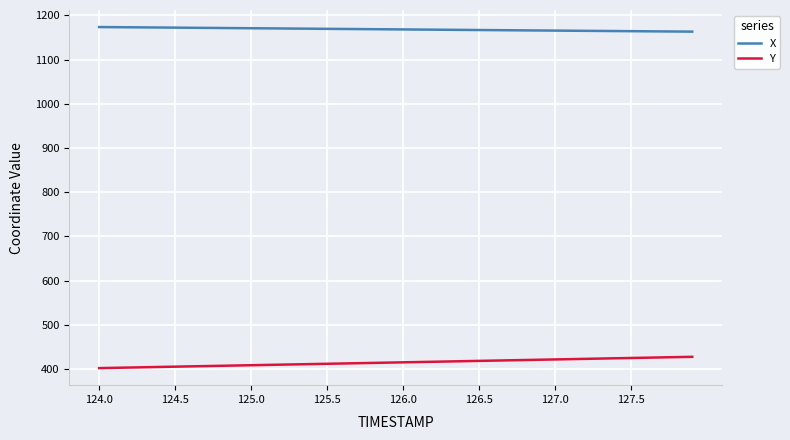

Which series has the widest spread of values?

Y